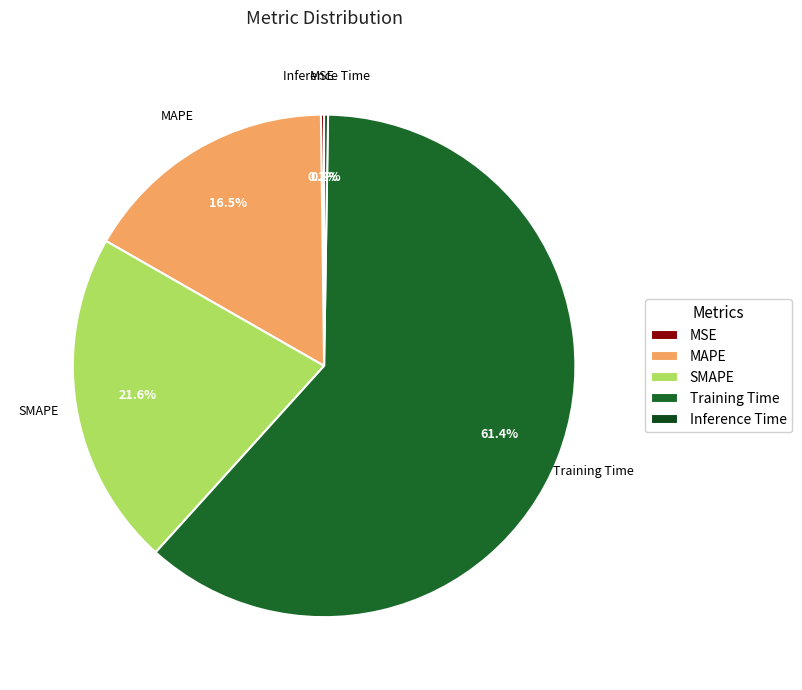

What percentage is NOT represented by SMAPE?

78.4%